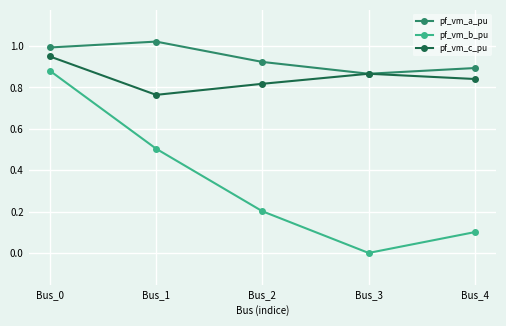

Which series has the largest range (max minus min)?

pf_vm_b_pu